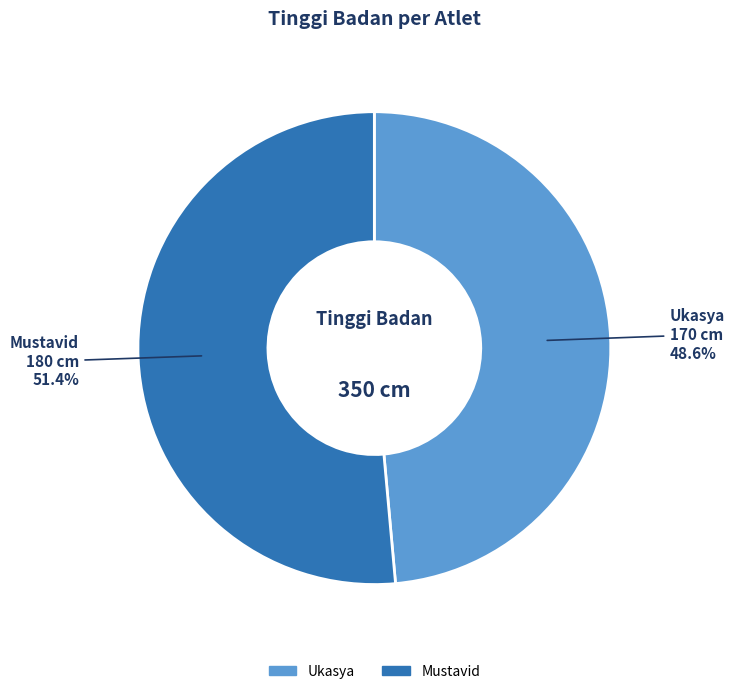

Which slice is the largest?

Mustavid